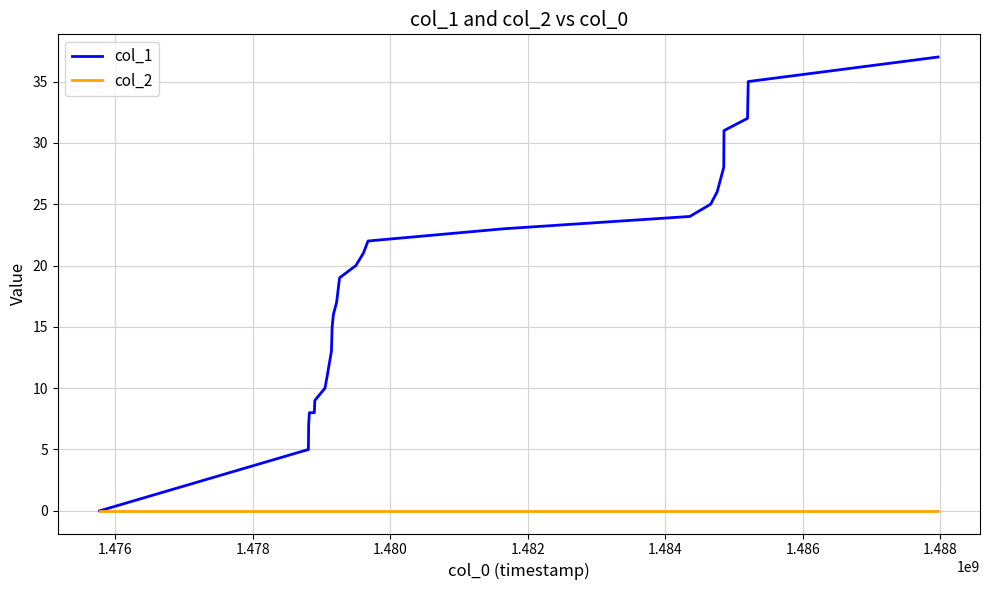

What is the greatest value displayed?

37